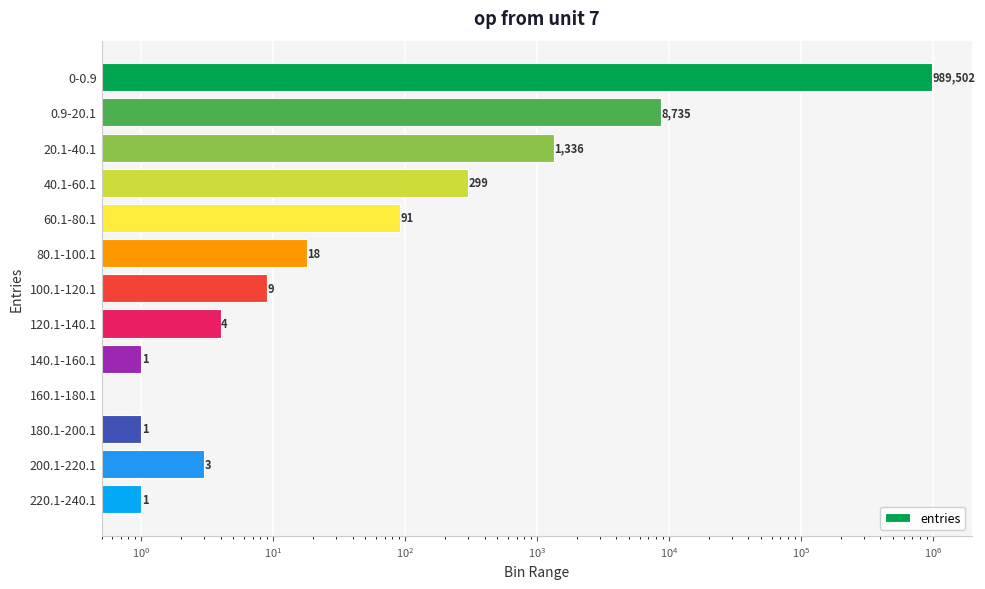

What is the difference between the maximum and minimum values?

989502